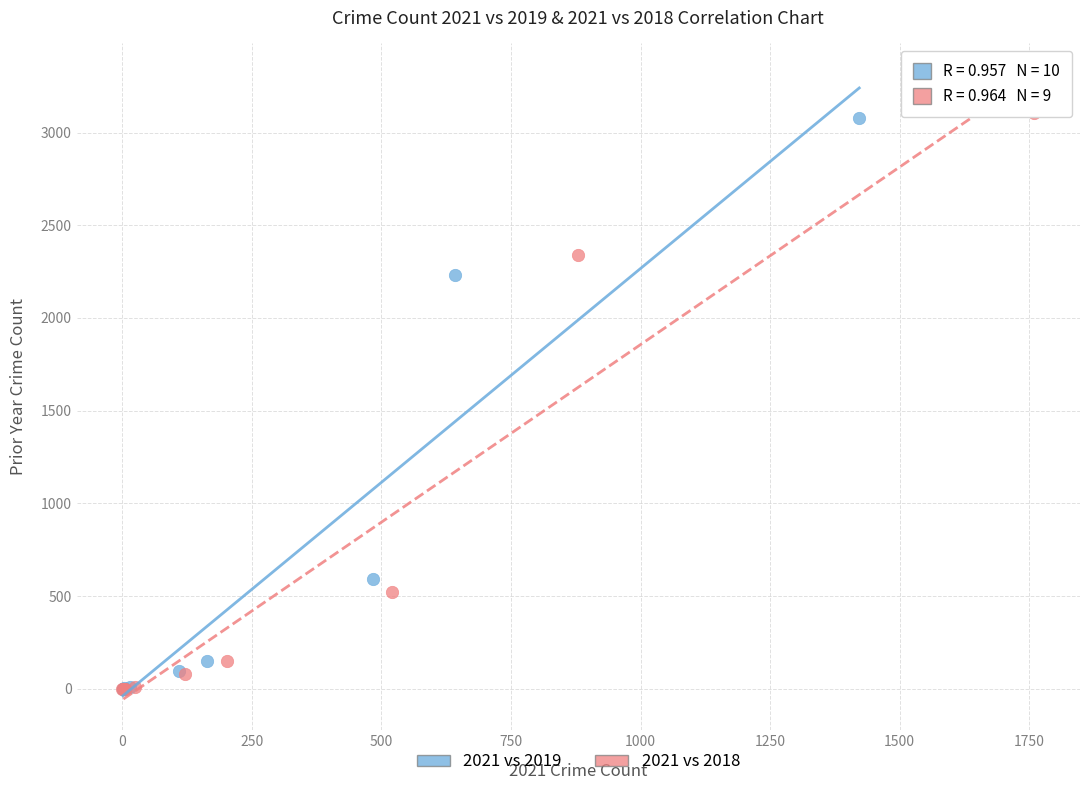

Which series has the widest spread of Y values?

2021 vs 2018